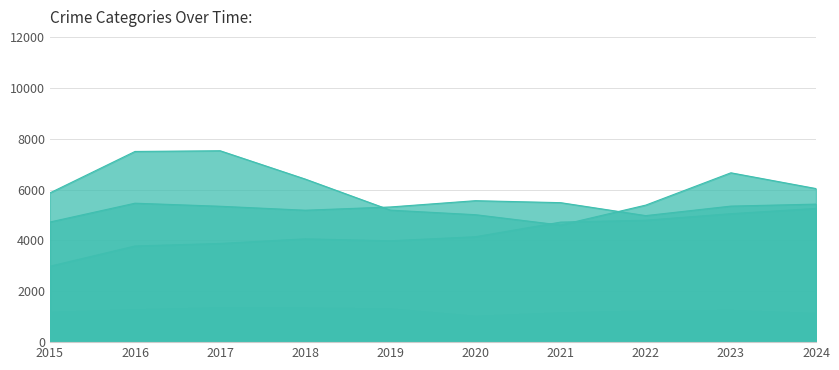

Which series has the widest spread of values?

Robbery